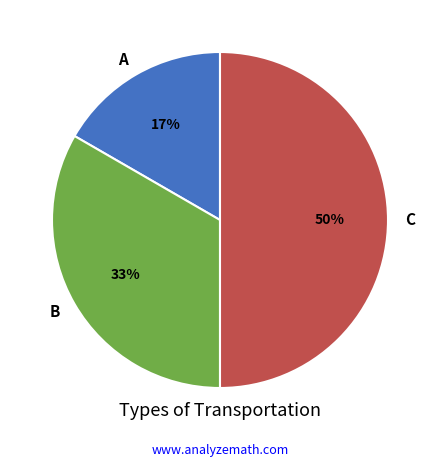

What is the ratio of the value at B to the value at C?

0.7